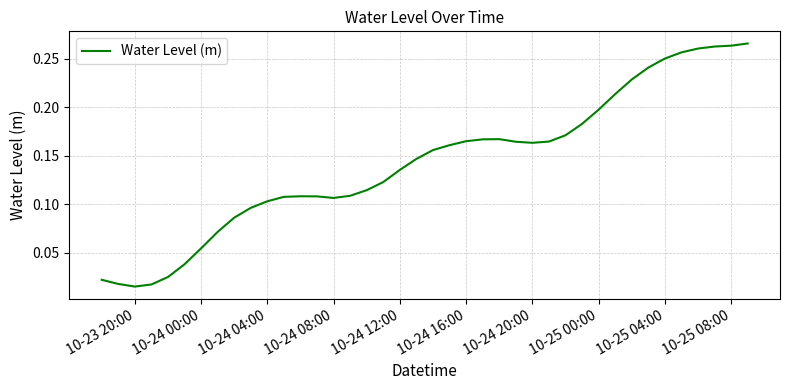

How many distinct data groups are displayed?

1